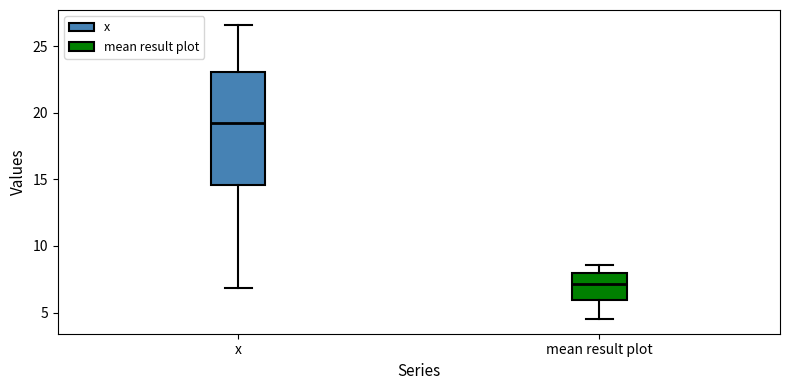

Reading left to right, transcribe this box plot: for each box, give where its median line is, the range the box spans, and where its two whiskers end, as read against the y-axis. The values are not printed on the chart, so give them approximately, as read against the axis.

x: median 19.0, box 14.5 to 23.0, whiskers 7.0 to 26.5
mean result plot: median 7.0, box 6.0 to 8.0, whiskers 4.5 to 8.5